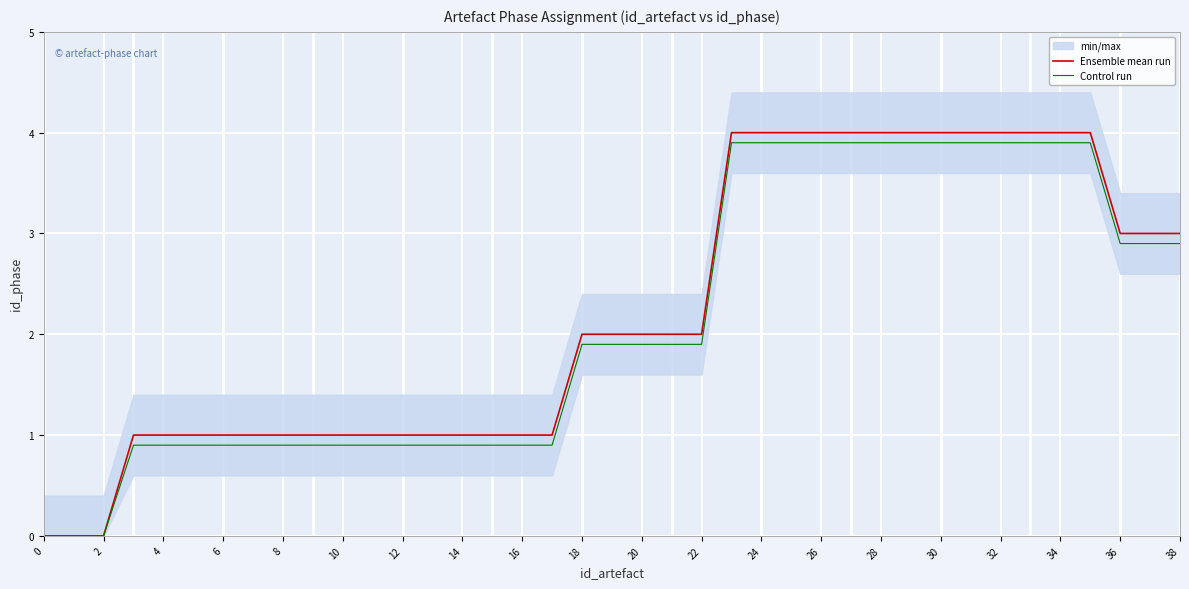

How many values in the Control run series exceed 1?

21